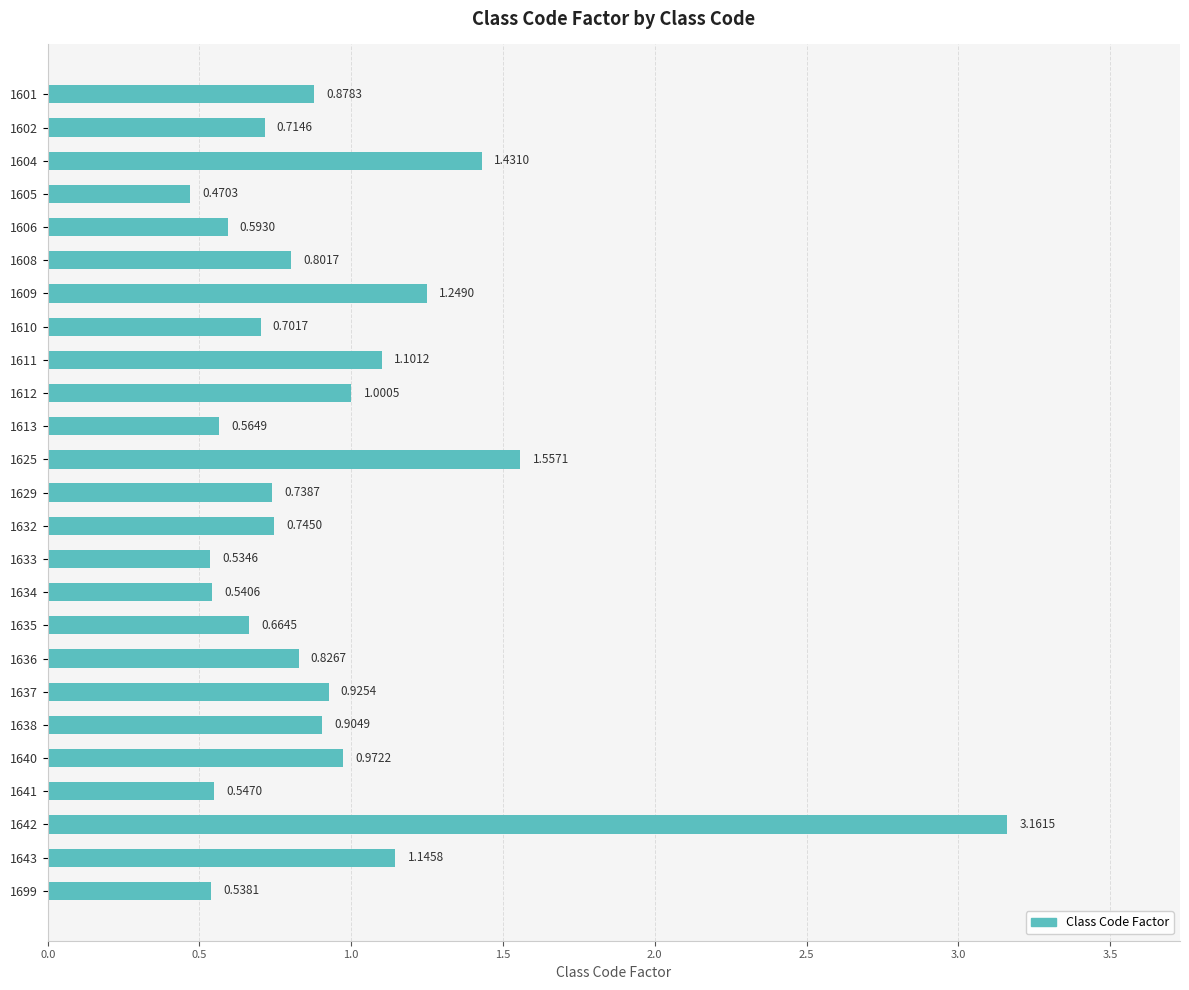

List the labels in order of value, smallest first.

1605, 1633, 1699, 1634, 1641, 1613, 1606, 1635, 1610, 1602, 1629, 1632, 1608, 1636, 1601, 1638, 1637, 1640, 1612, 1611, 1643, 1609, 1604, 1625, 1642